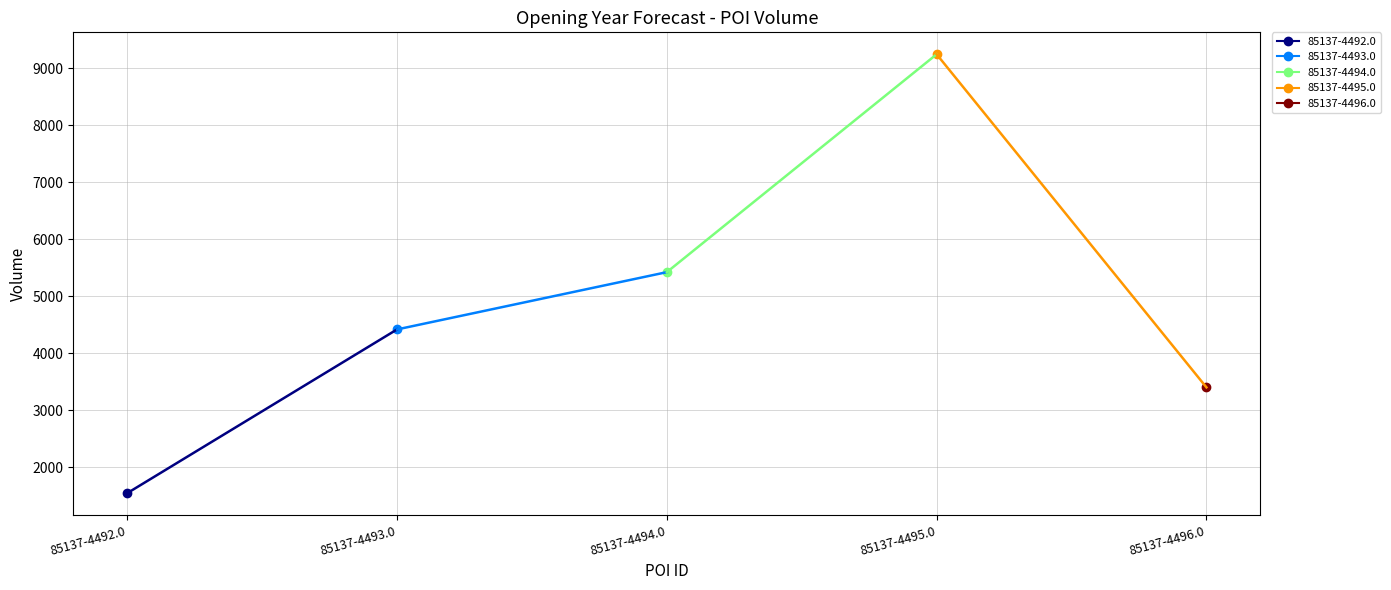

List the labels in order of value, smallest first.

85137-4492.0, 85137-4496.0, 85137-4493.0, 85137-4494.0, 85137-4495.0